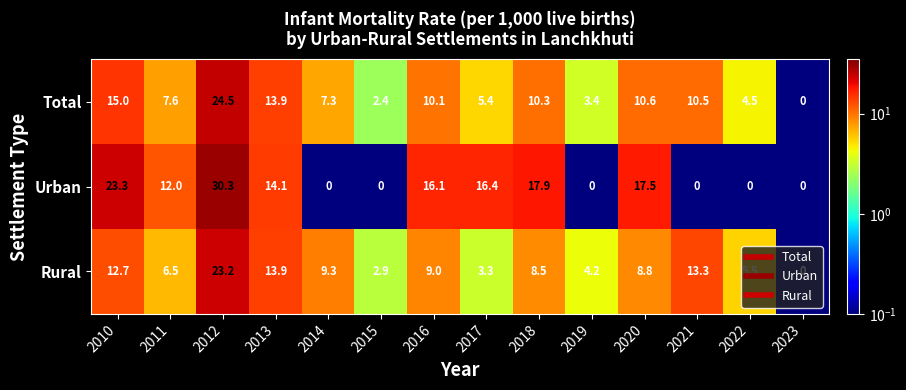

How many data points does each series have?

14